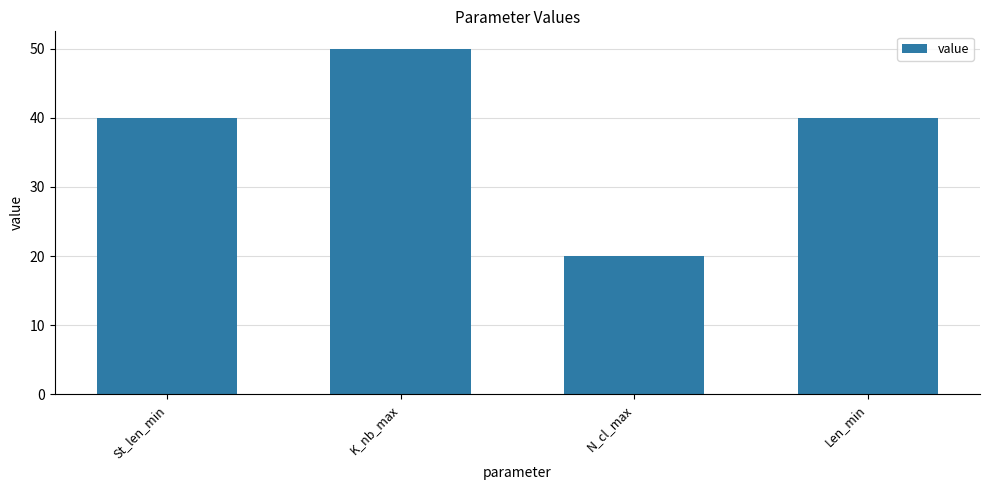

What is the average value?

38